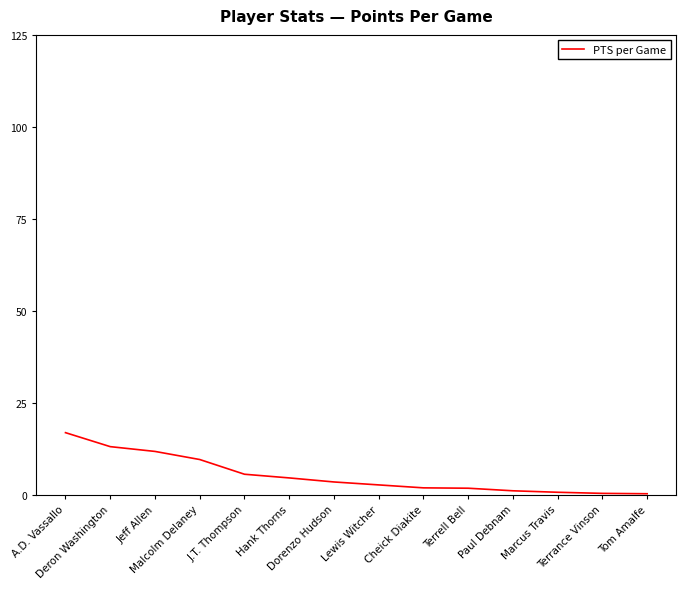

What is the maximum value shown in the chart?

16.9